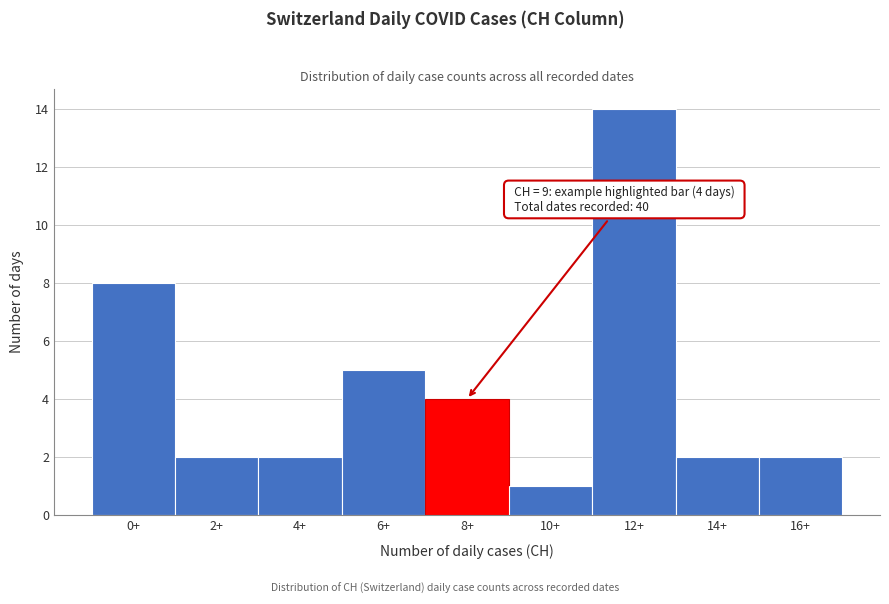

Reading left to right, extract all data points from this chart.

0+=8	2+=2	4+=2	6+=5	8+=4	10+=1	12+=14	14+=2	16+=2